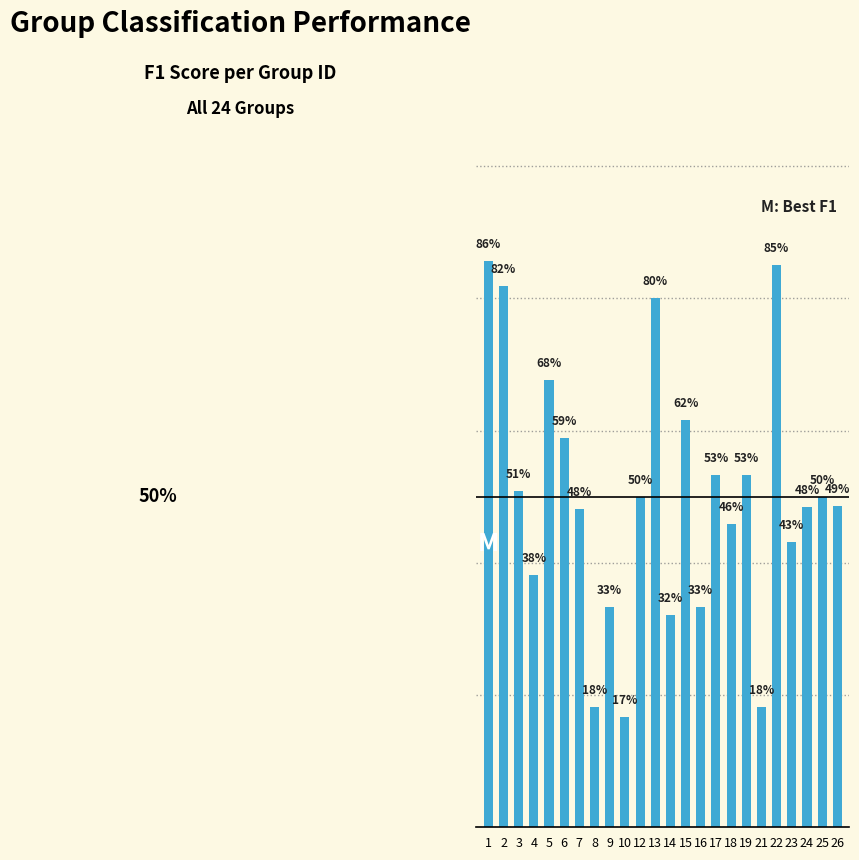

Is it true that the value at 18 is 0.7?

False